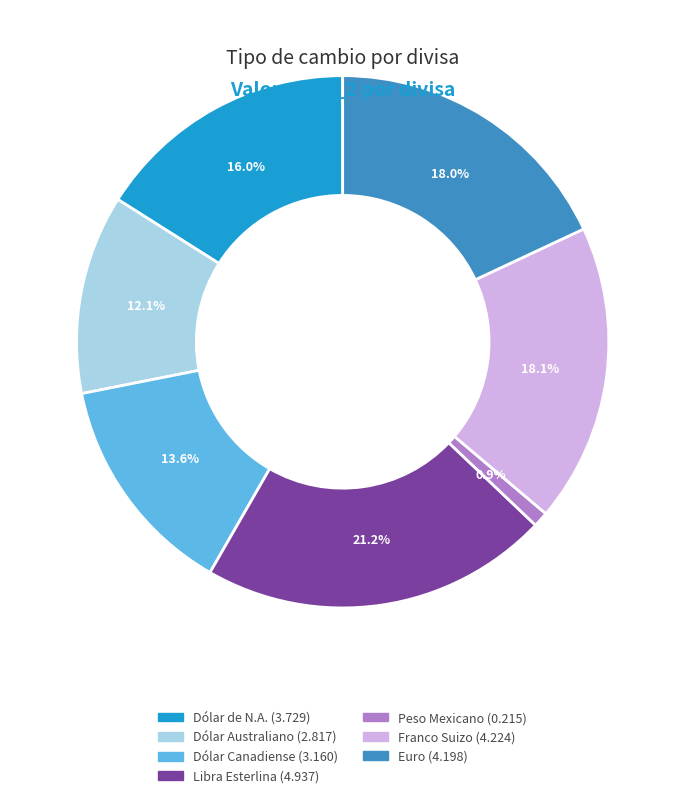

Which slice is the largest?

Libra Esterlina